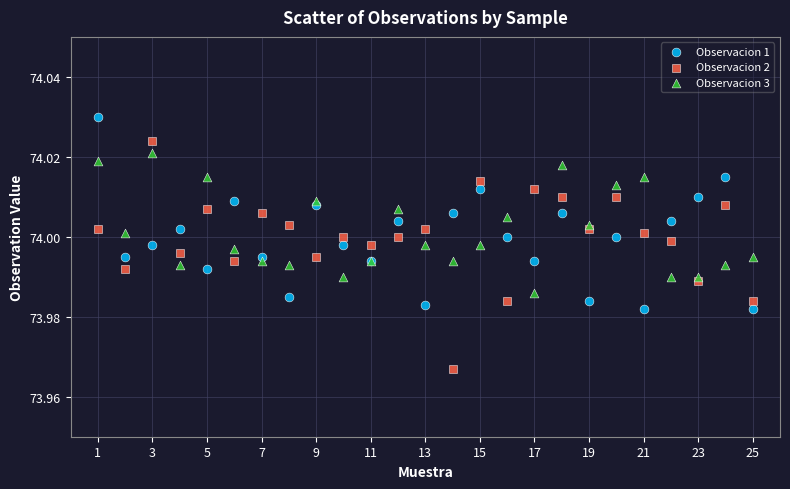

Which series reaches the minimum Y coordinate?

Observacion 2